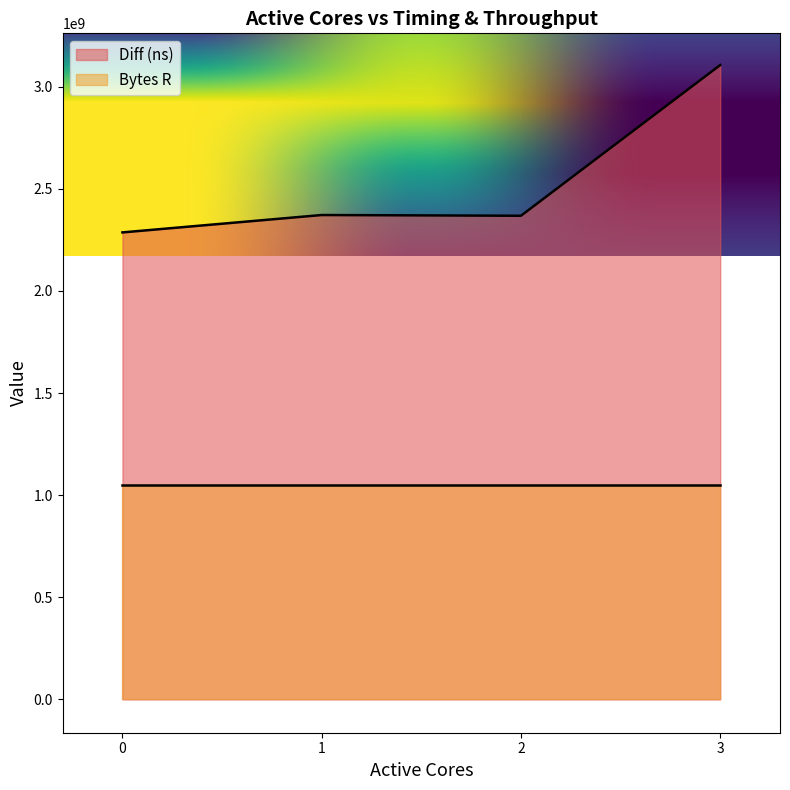

Which category has the highest value across all series?

3